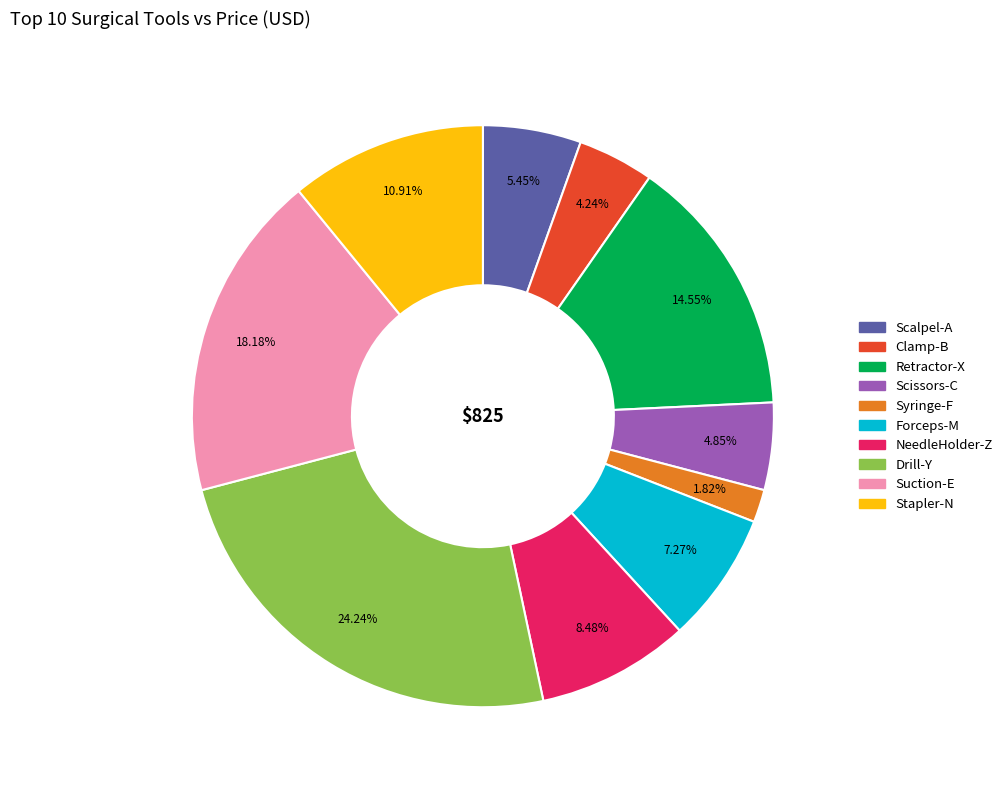

Does any single category account for the majority?

No